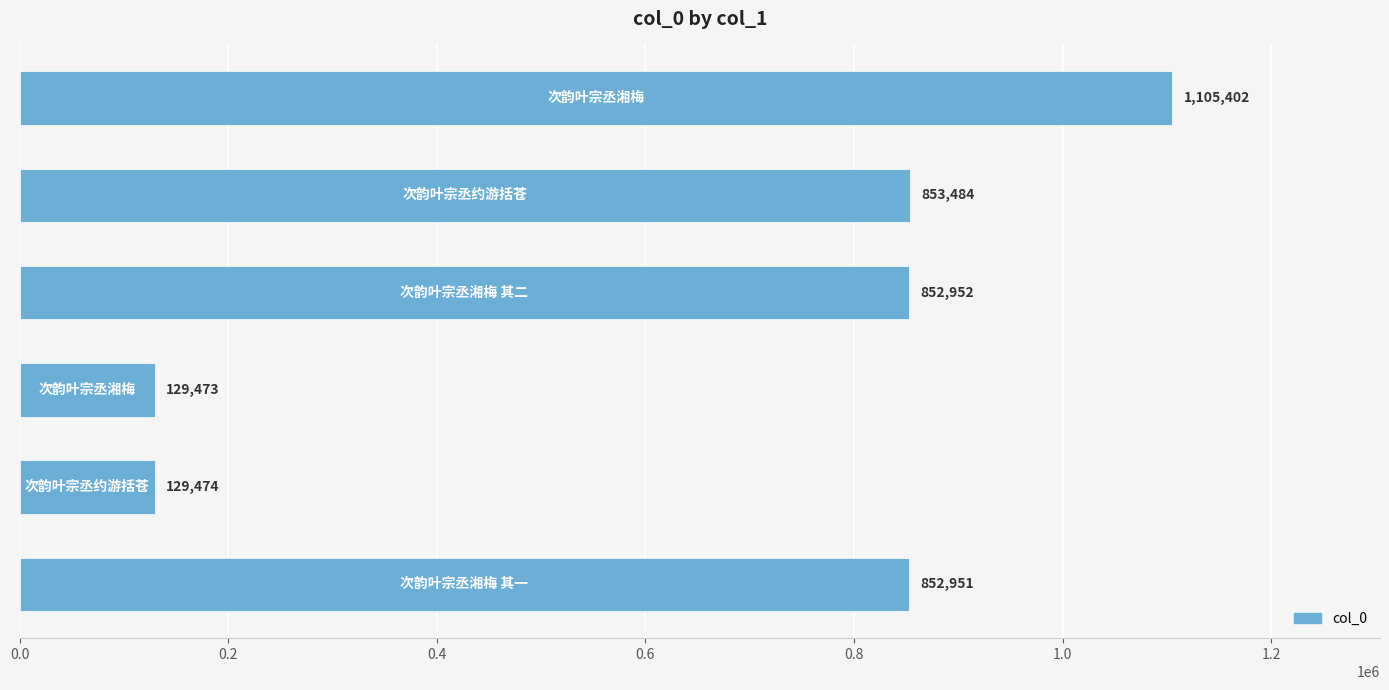

Reading bottom to top, what are all the values shown in this chart?

852951	129474	129473	852952	853484	1105402